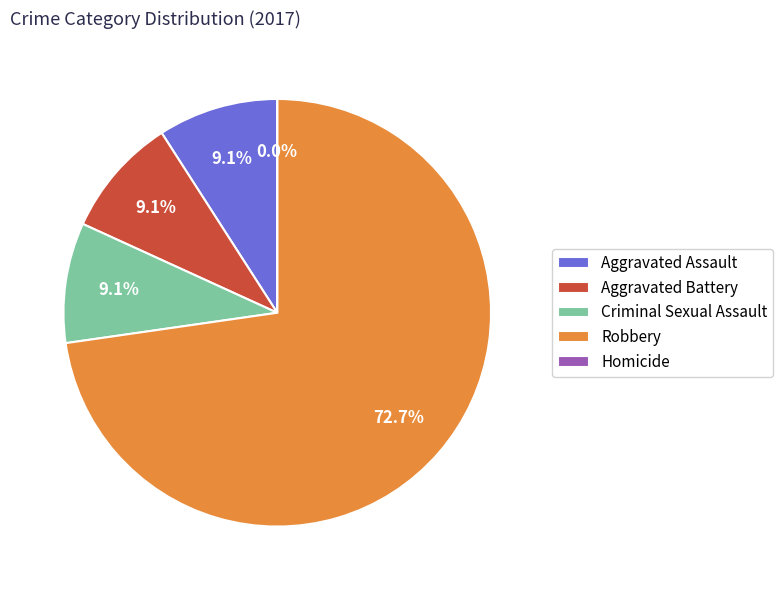

What portion of the pie excludes Aggravated Battery?

90.9%